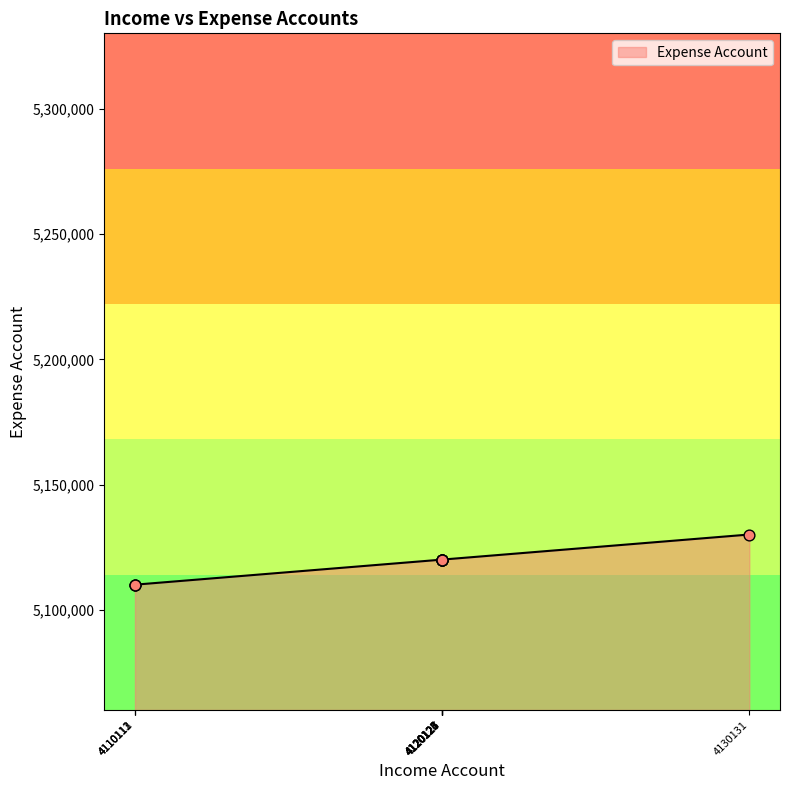

Between 4110113 and 4120121, which is larger?

4120121